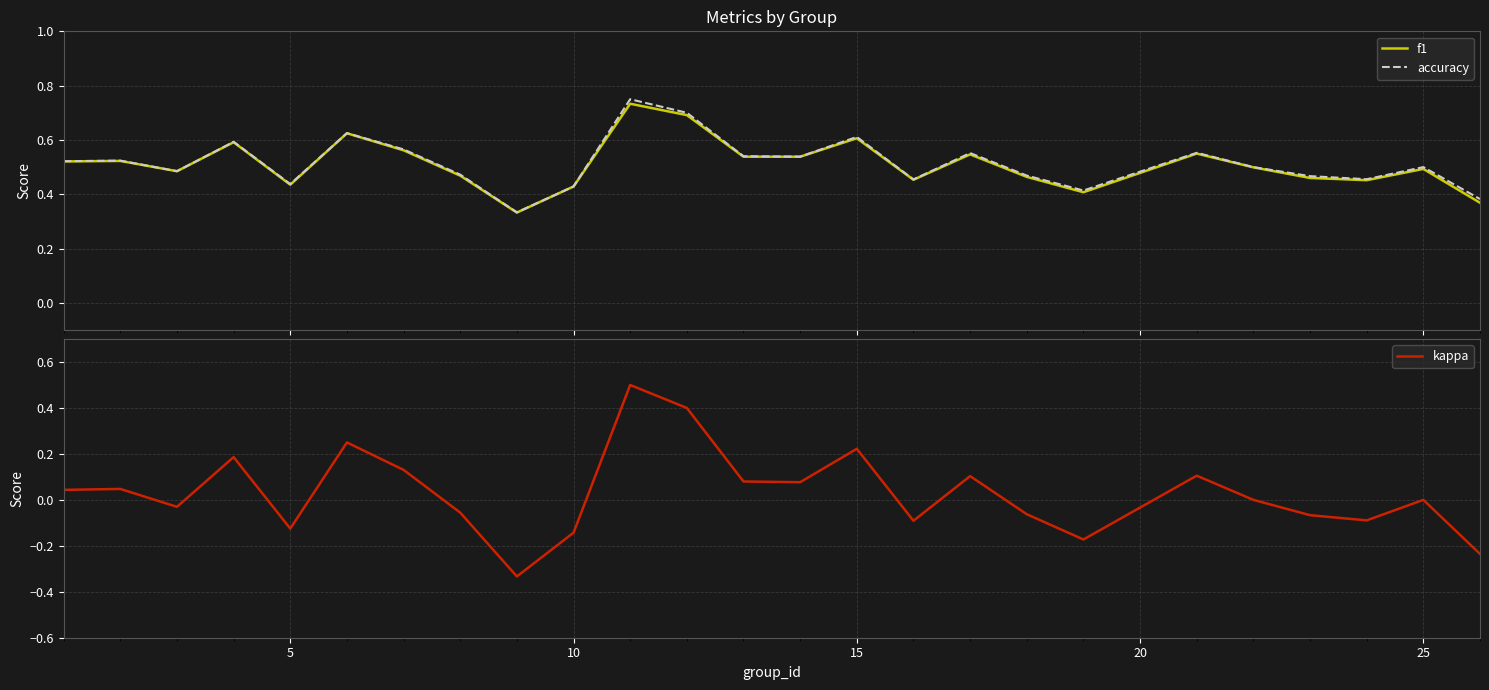

At how many categories does at least one series exceed 0?

25